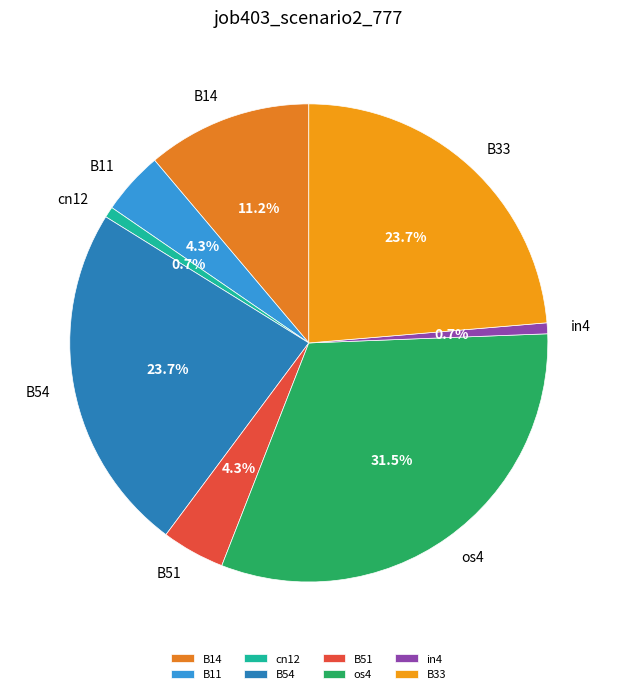

The B51 slice represents 4% of the pie. True or false?

True